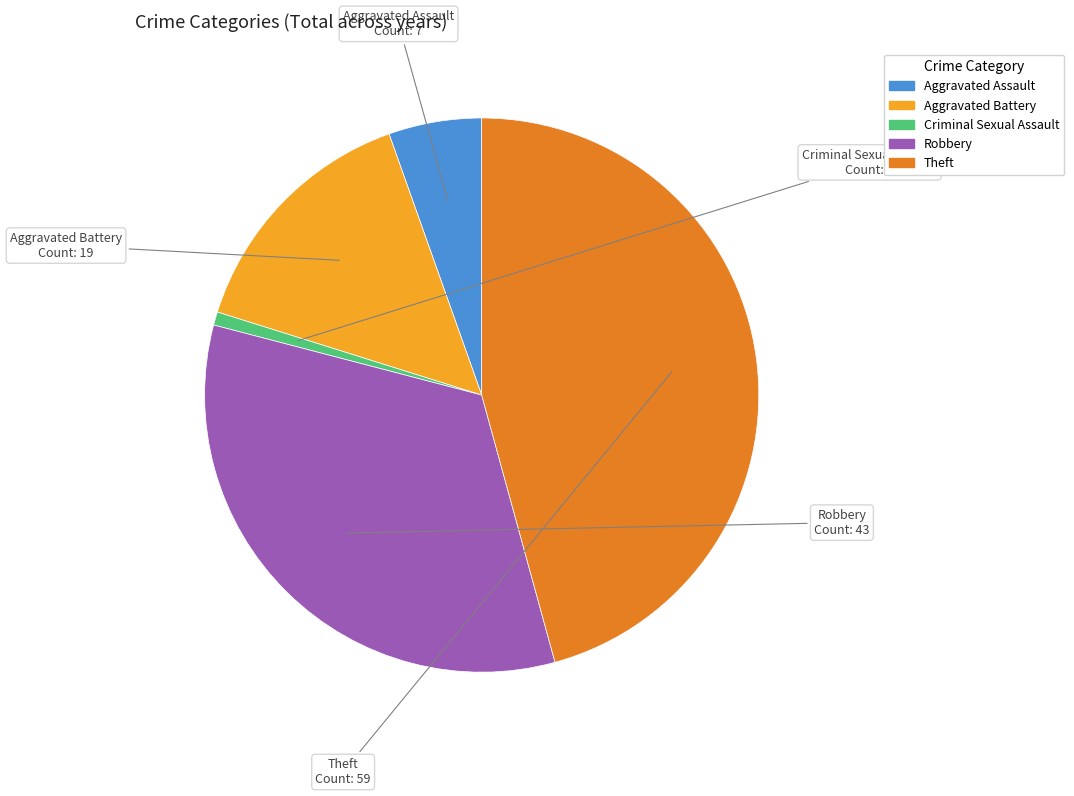

Does any single category account for the majority?

No